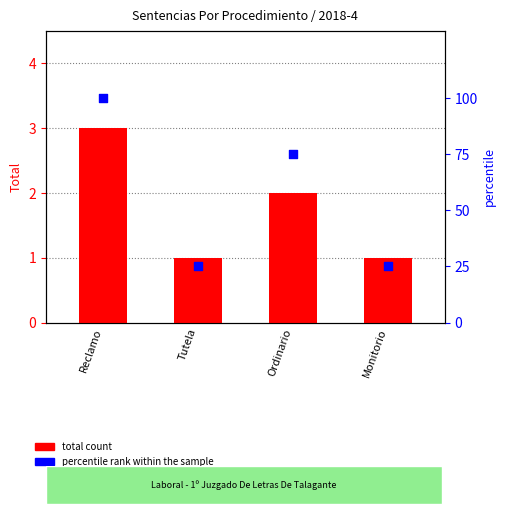

What are all the series names shown in the legend?

total count, percentile rank within the sample